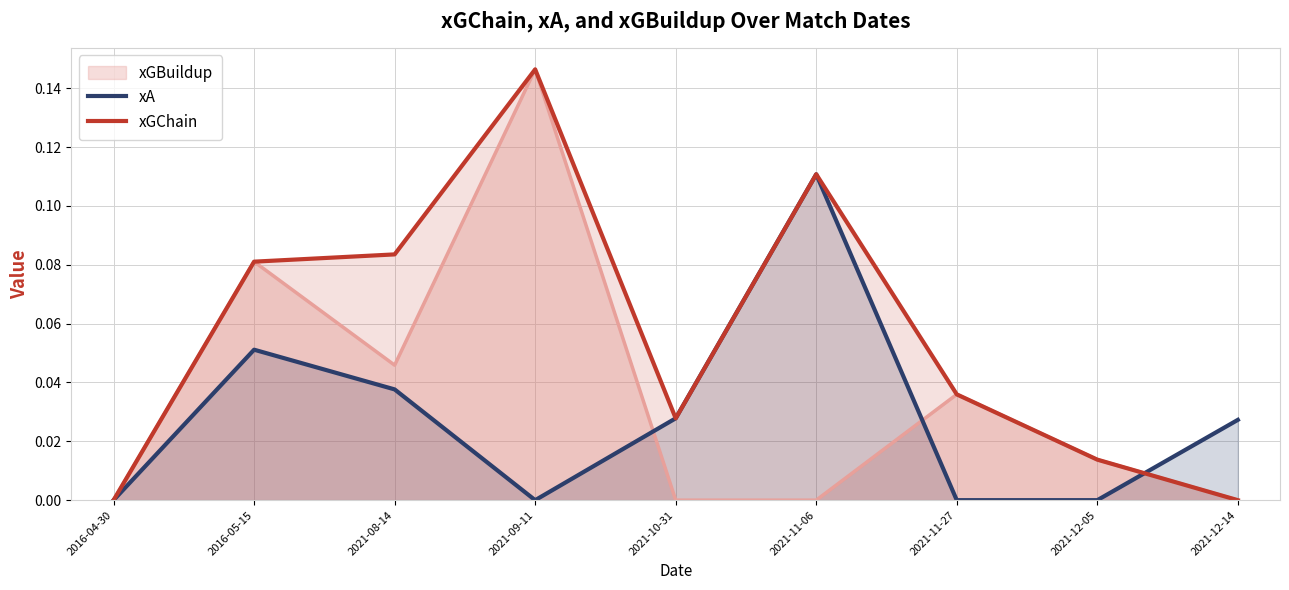

Which series has the largest range (max minus min)?

xGChain